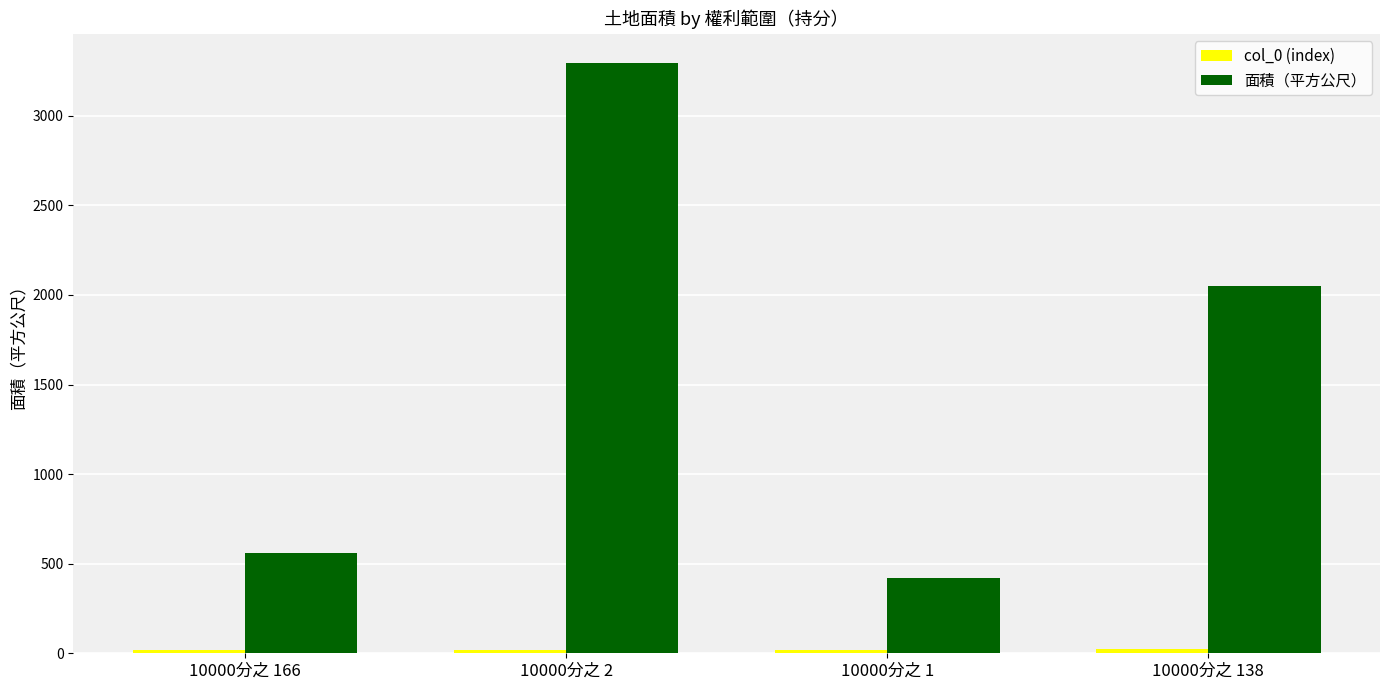

The value of 面積（平方公尺） at 10000分之 138 is 1111.6. True or false?

False